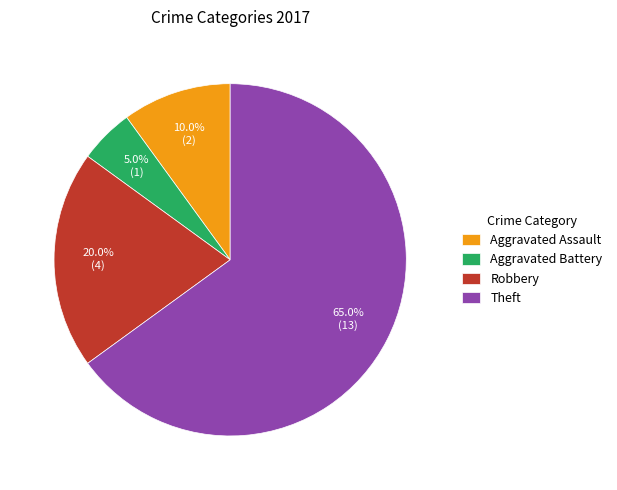

What percentage is the Theft slice, to the nearest percent?

65%